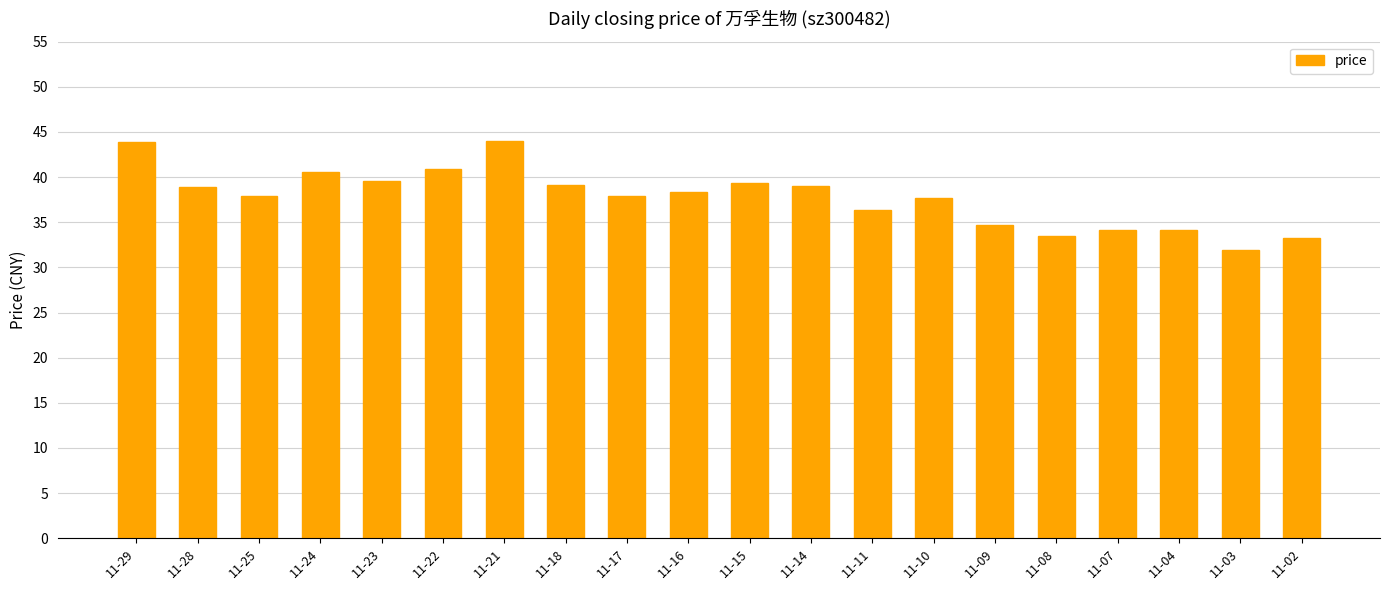

What is the sum of all values?

754.8